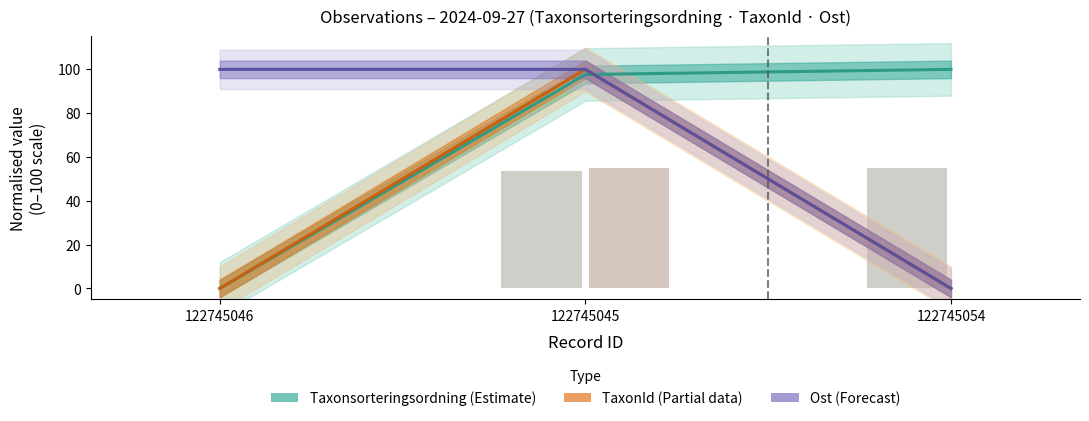

What is the difference between the maximum and minimum values in the Ost (Forecast) series?

100.0